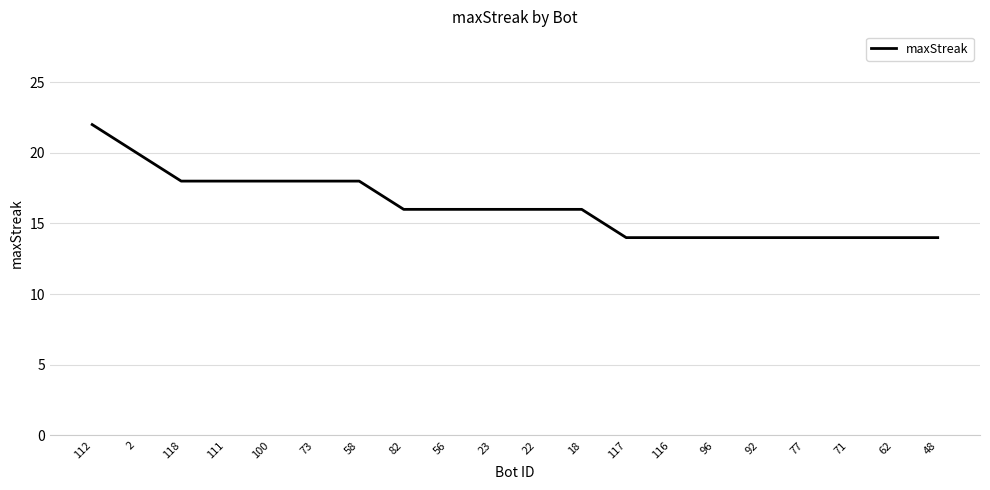

What value does the data have at 117?

14